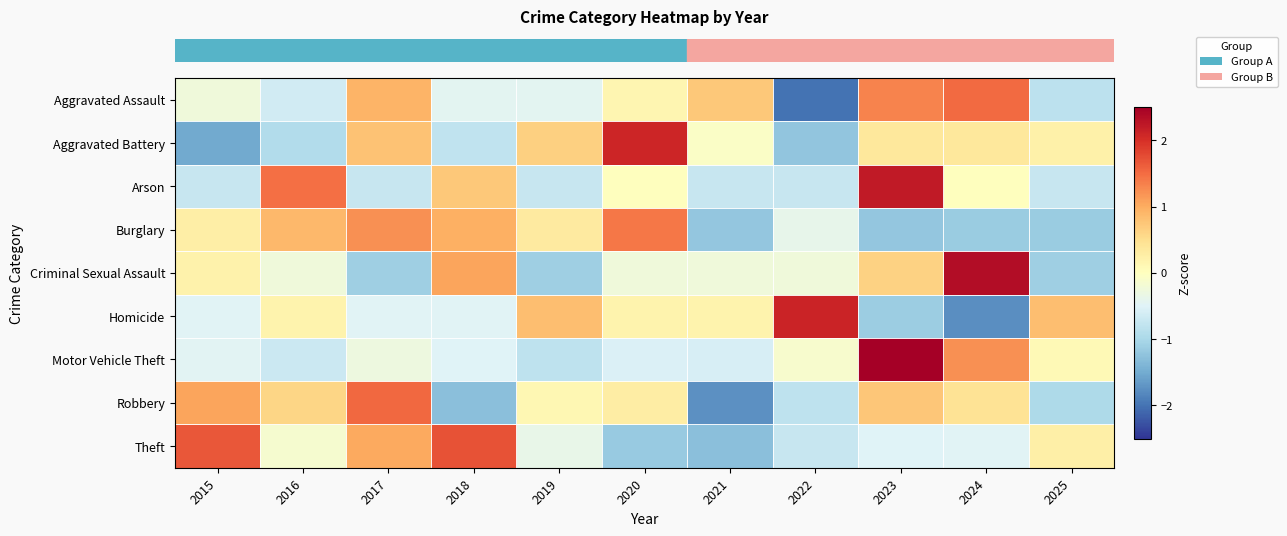

What is the greatest value displayed?

2.7